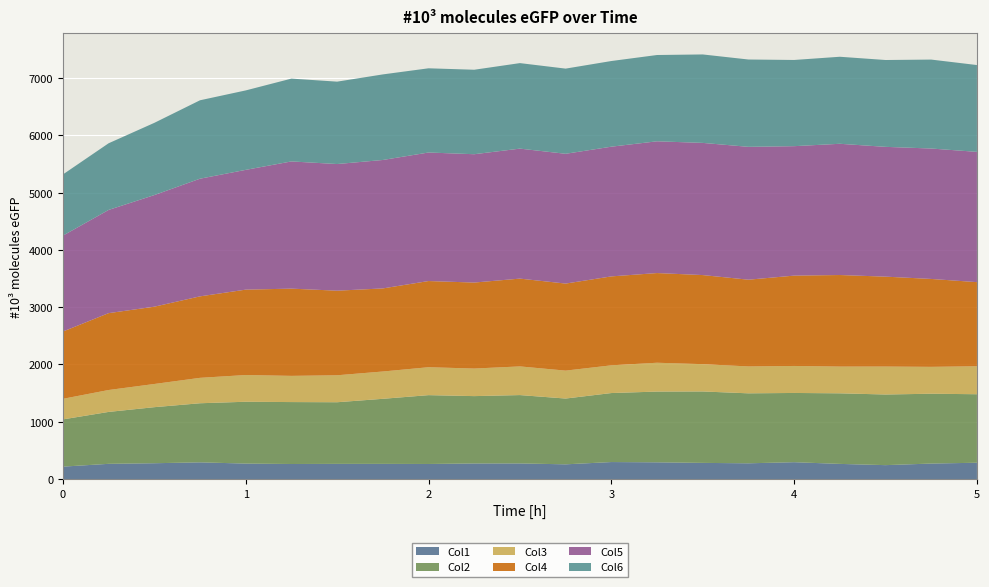

Reading right to left, what are all the values shown in this chart?

Col1: 5.0=284.7	4.75=270.4	4.5=242.7	4.25=264.4	4.0=294.2	3.75=274.8	3.5=282.1	3.25=291.9	3.0=296.7	2.75=256.9	2.5=272.7	2.25=272.1	2.0=262.9	1.75=264.8	1.5=264.9	1.25=262.4	1.0=269.9	0.75=291.6	0.5=276.1	0.25=265.5	0=216.7
Col2: 5.0=1195.9	4.75=1219.0	4.5=1233.1	4.25=1232.0	4.0=1208.6	3.75=1221.5	3.5=1246.8	3.25=1235.1	3.0=1204.6	2.75=1148.4	2.5=1193.2	2.25=1175.6	2.0=1201.7	1.75=1135.8	1.5=1075.8	1.25=1081.3	1.0=1079.4	0.75=1031.5	0.5=978.5	0.25=906.3	0=824.6
Col3: 5.0=488.6	4.75=469.4	4.5=488.2	4.25=467.1	4.0=471.3	3.75=469.6	3.5=476.9	3.25=503.3	3.0=484.0	2.75=487.5	2.5=500.5	2.25=481.3	2.0=487.6	1.75=476.6	1.5=470.8	1.25=457.4	1.0=466.7	0.75=443.7	0.5=404.8	0.25=382.4	0=359.0
Col4: 5.0=1468.2	4.75=1534.3	4.5=1569.2	4.25=1598.1	4.0=1577.0	3.75=1514.2	3.5=1555.1	3.25=1565.6	3.0=1552.2	2.75=1519.5	2.5=1532.6	2.25=1501.1	2.0=1504.2	1.75=1450.4	1.5=1476.5	1.25=1522.9	1.0=1490.4	0.75=1422.4	0.5=1349.4	0.25=1341.9	0=1174.5
Col5: 5.0=2274.1	4.75=2276.8	4.5=2265.9	4.25=2291.1	4.0=2259.8	3.75=2319.3	3.5=2307.3	3.25=2300.0	3.0=2264.5	2.75=2265.7	2.5=2269.2	2.25=2240.3	2.0=2243.8	1.75=2242.2	1.5=2210.9	1.25=2220.6	1.0=2090.9	0.75=2053.9	0.5=1948.2	0.25=1801.6	0=1673.9
Col6: 5.0=1515.6	4.75=1552.7	4.5=1516.0	4.25=1519.2	4.0=1504.8	3.75=1524.4	3.5=1544.1	3.25=1506.5	3.0=1495.4	2.75=1486.9	2.5=1492.8	2.25=1474.8	2.0=1470.1	1.75=1493.9	1.5=1438.4	1.25=1445.8	1.0=1387.0	0.75=1369.1	0.5=1260.9	0.25=1163.7	0=1068.5